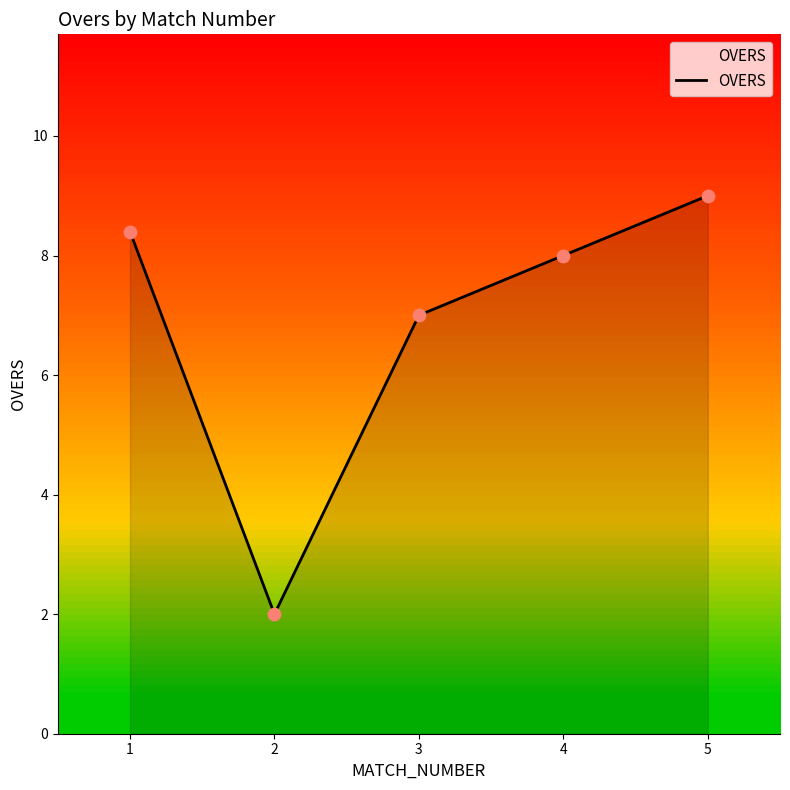

What is the ratio of the value at 3 to the value at 1?

0.8